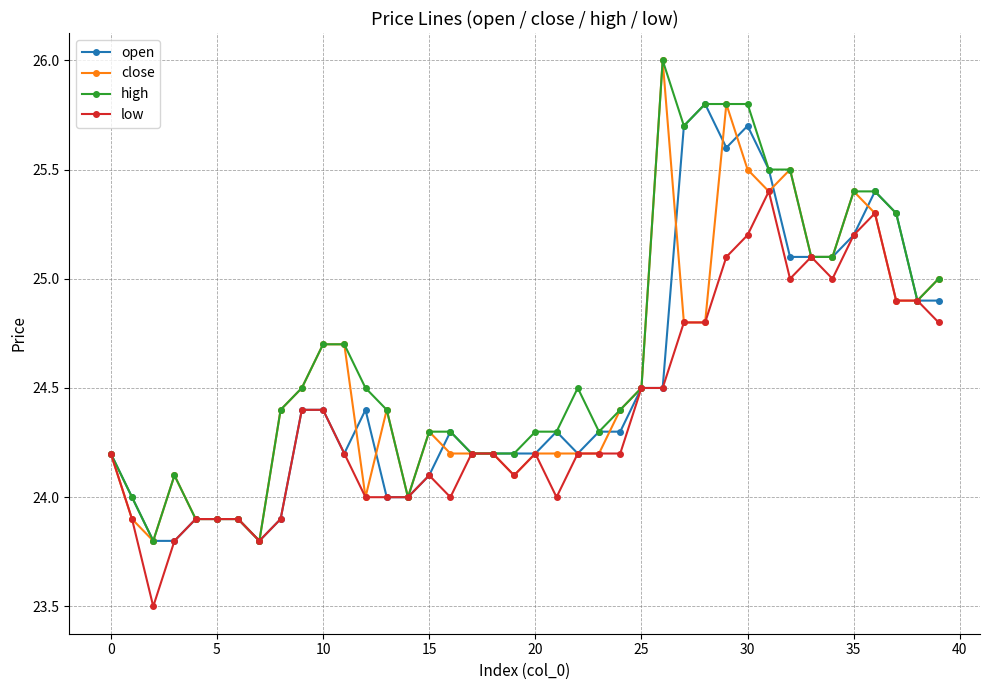

What is the minimum value for high?

23.8